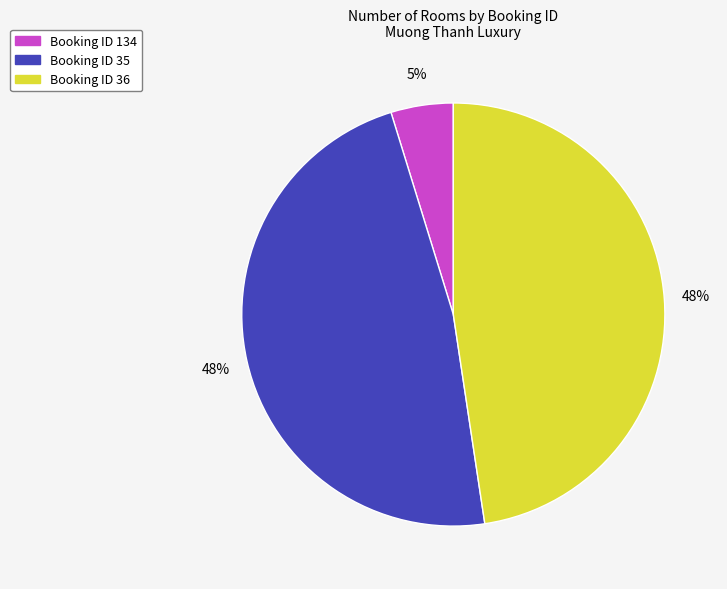

Does any single category account for the majority?

No